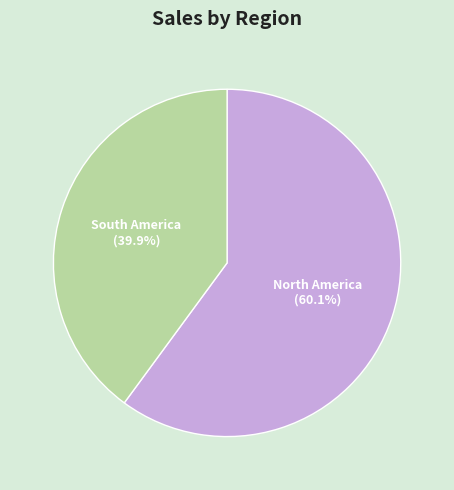

How many segments does this pie chart have?

2